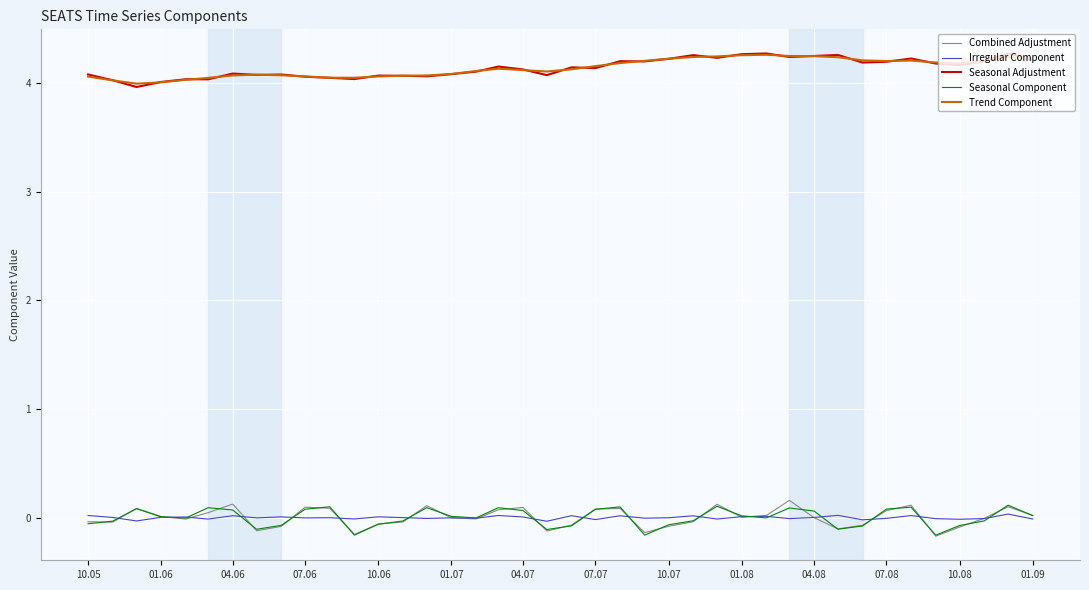

True or false: Trend Component and Irregular Component cross at least once.

False